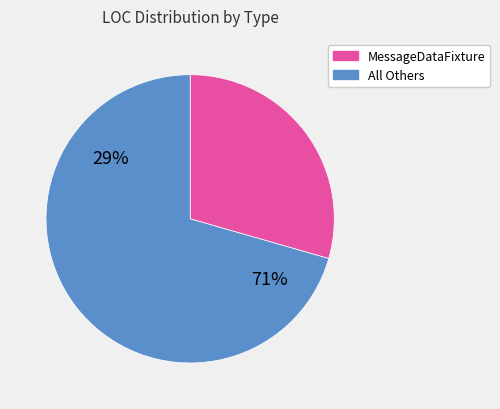

Is LogglyEventFixture the majority of the pie?

No